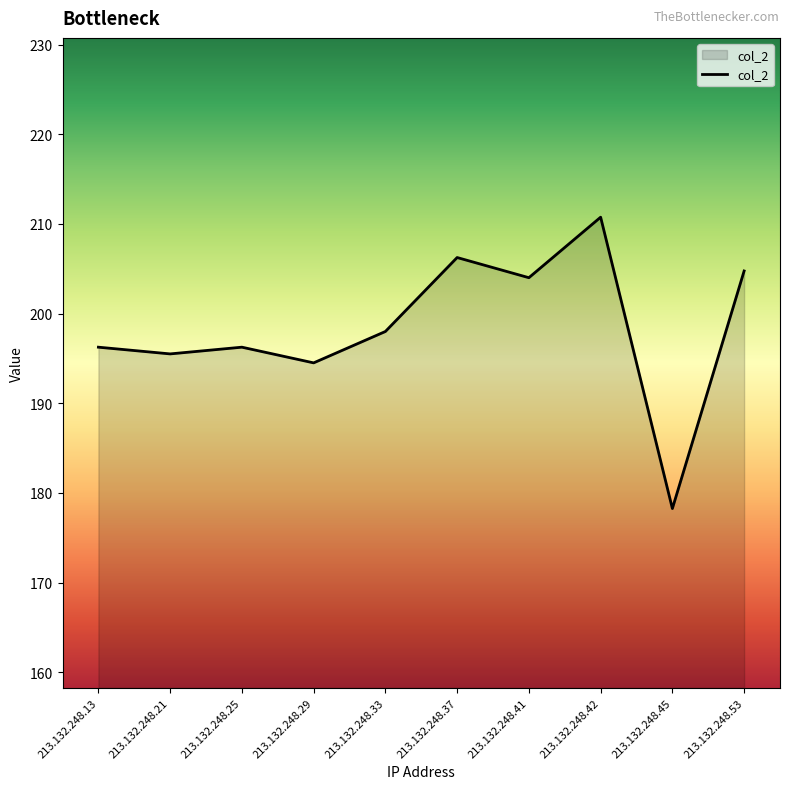

Which label corresponds to the largest value in the chart?

213.132.248.42